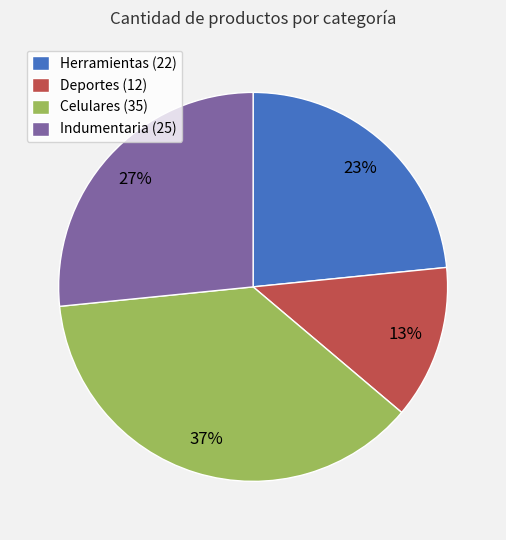

To the nearest percent, what is the average slice percentage?

25%